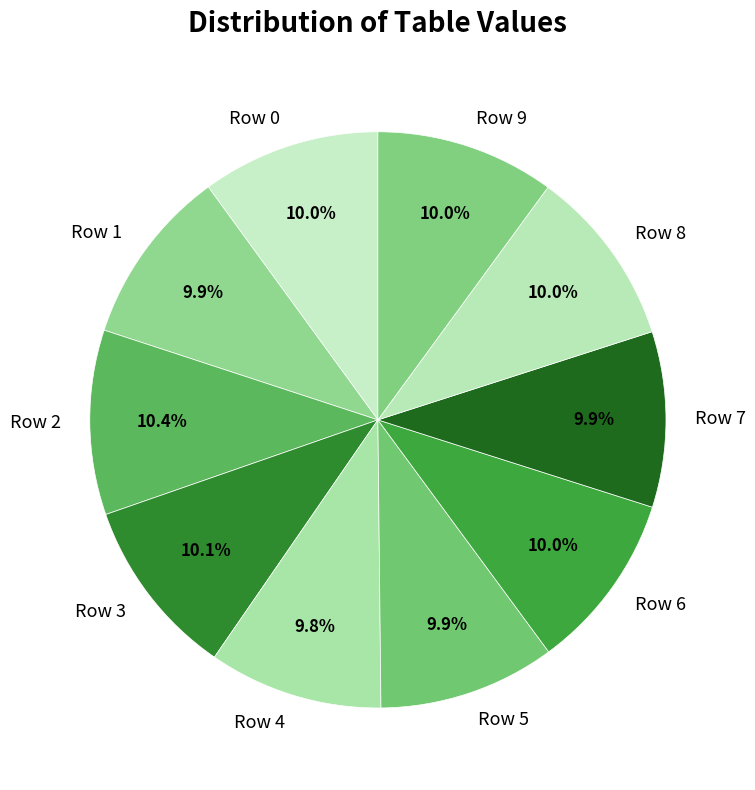

What portion of the pie excludes Row 5?

90.1%